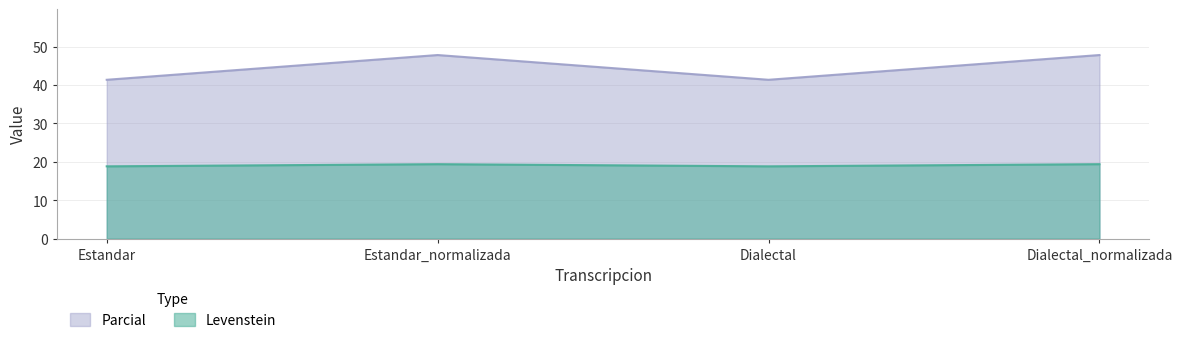

What are all the series names shown in the legend?

Parcial, Levenstein